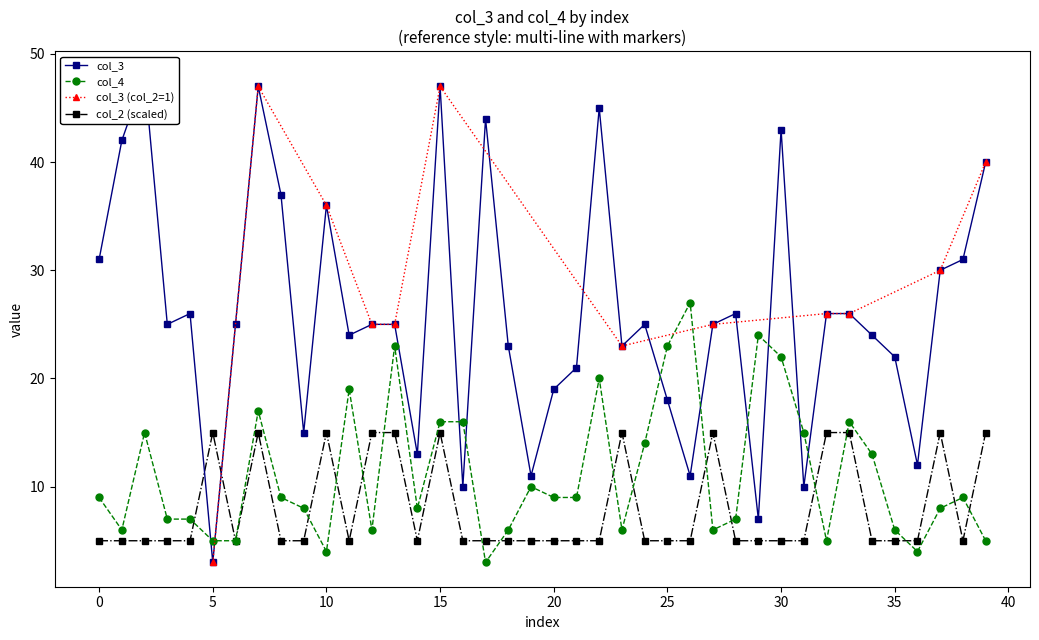

Between which two adjacent categories do col_3 and col_4 first intersect?

4 and 5